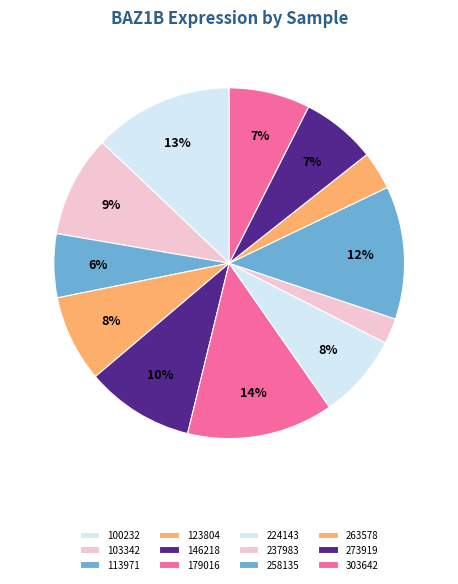

How many segments does this pie chart have?

12